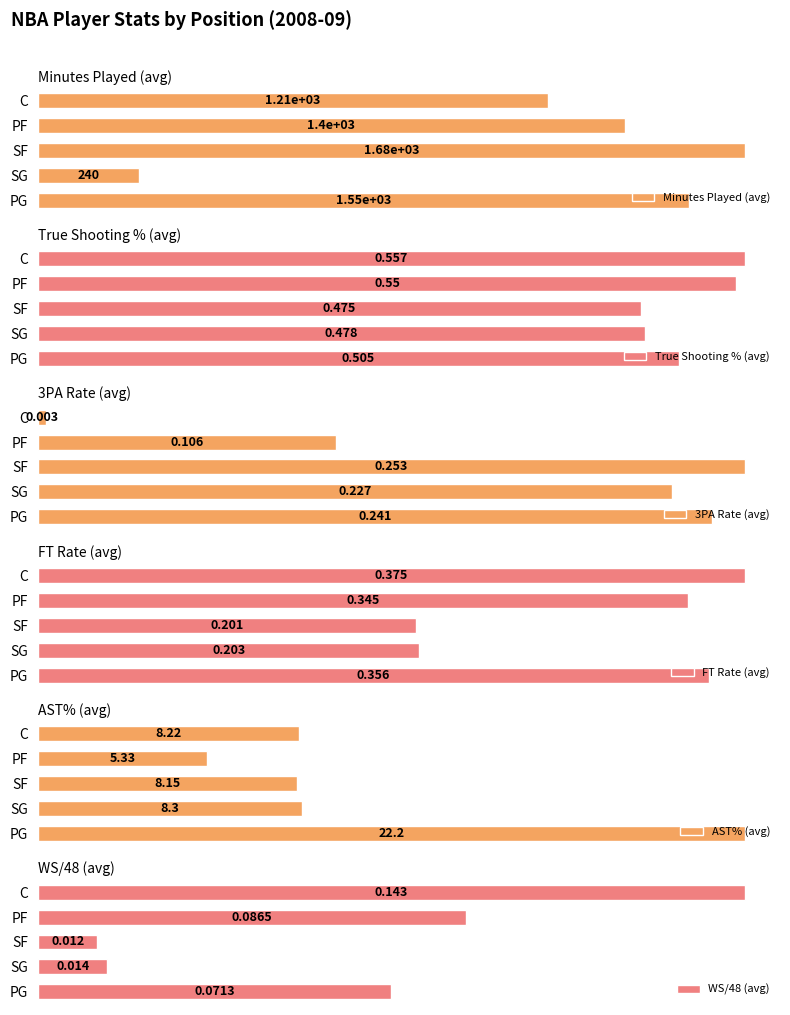

Where is Minutes Played (avg) nearest to the value 961?

C